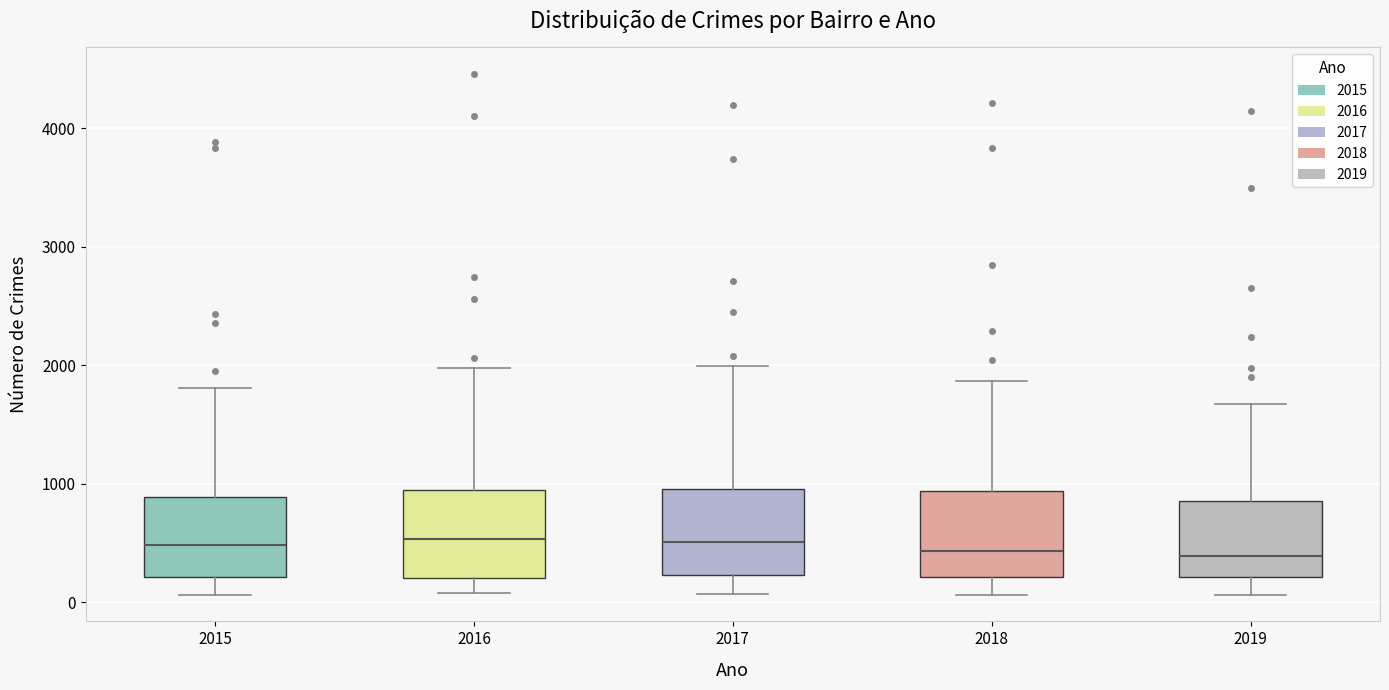

Where does the lower whisker of the box at x = 2018 end on the y-axis? The values are not printed on the chart, so give them approximately, as read against the axis.

100